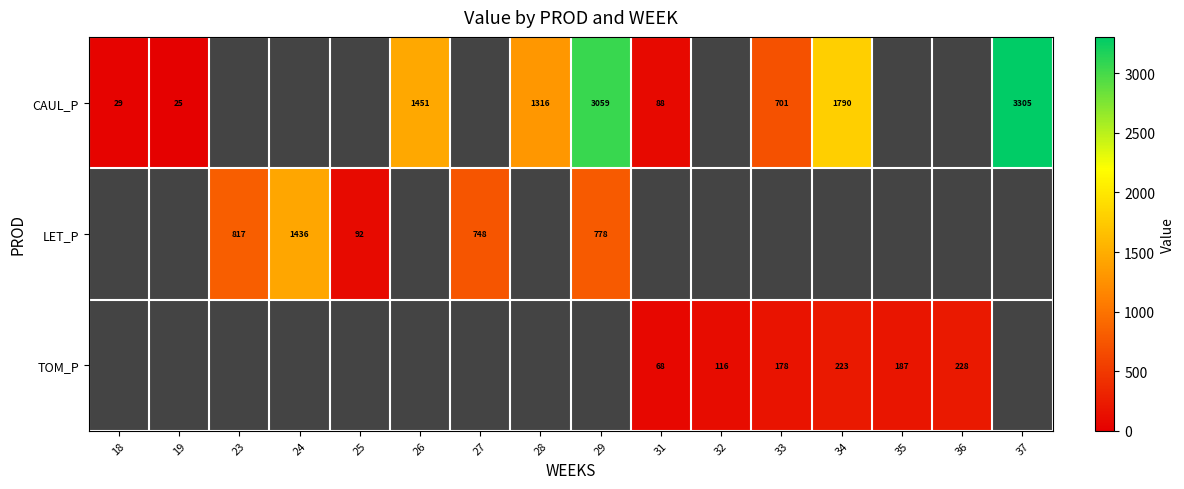

Is the value of CAUL_P at 18 greater than the value of TOM_P at 31?

No